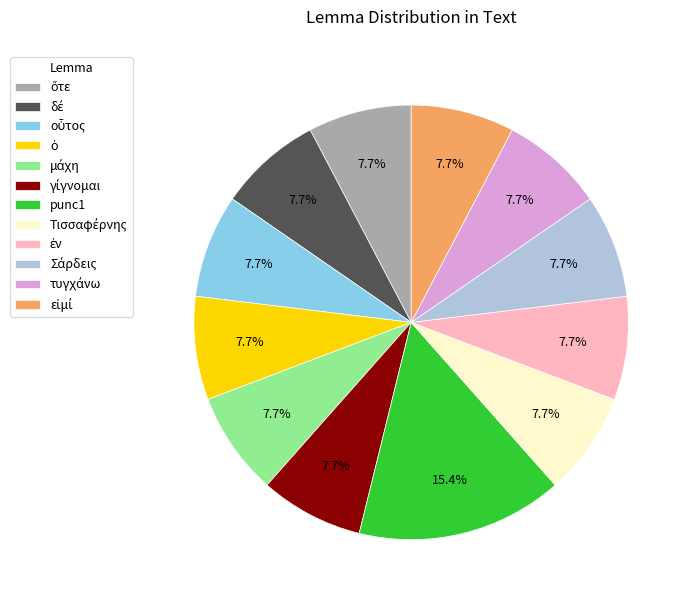

Which slice is the largest?

punc1